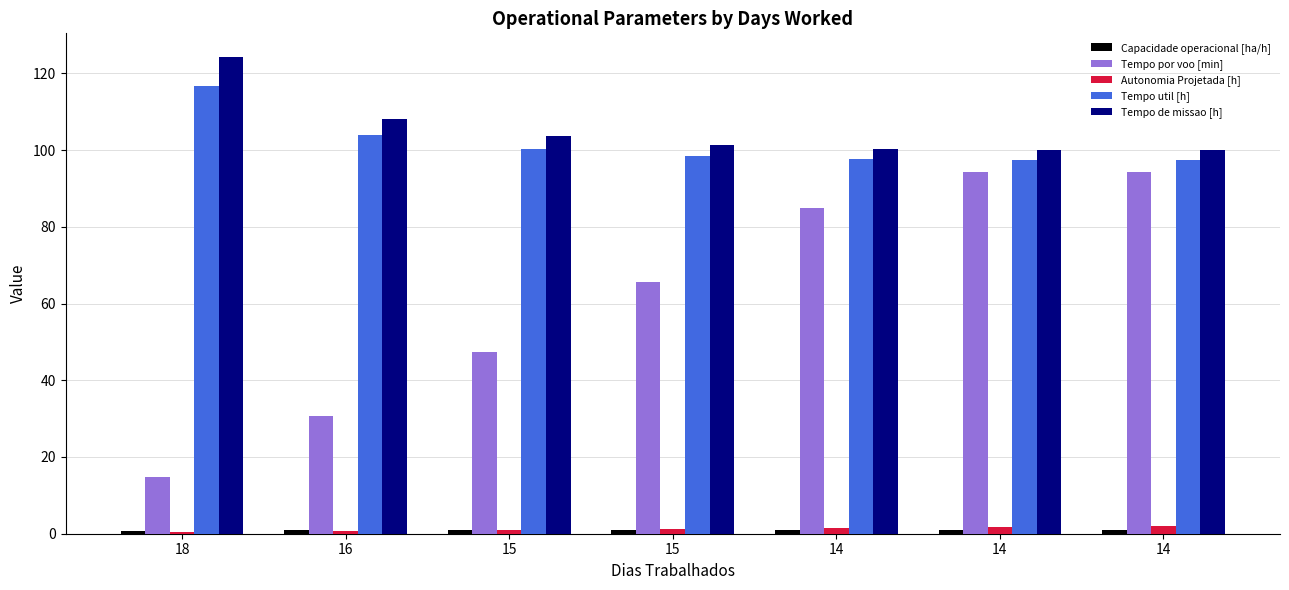

Reading right to left, transcribe all the data shown in this chart.

Capacidade operacional [ha/h]: 14=1.0	14=1.0	14=1.0	15=1.0	15=1.0	16=0.9	18=0.8
Tempo por voo [min]: 14=94.3	14=94.2	14=84.9	15=65.6	15=47.4	16=30.6	18=14.8
Autonomia Projetada [h]: 14=2.1	14=1.8	14=1.6	15=1.3	15=1.0	16=0.7	18=0.3
Tempo util [h]: 14=97.4	14=97.4	14=97.7	15=98.4	15=100.3	16=103.9	18=116.7
Tempo de missao [h]: 14=99.9	14=99.9	14=100.3	15=101.3	15=103.6	16=108.1	18=124.2